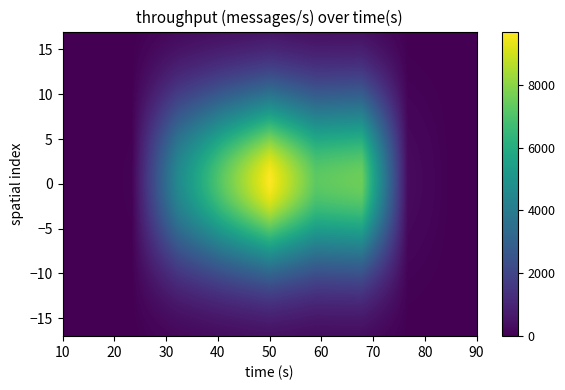

How many distinct data groups are displayed?

7